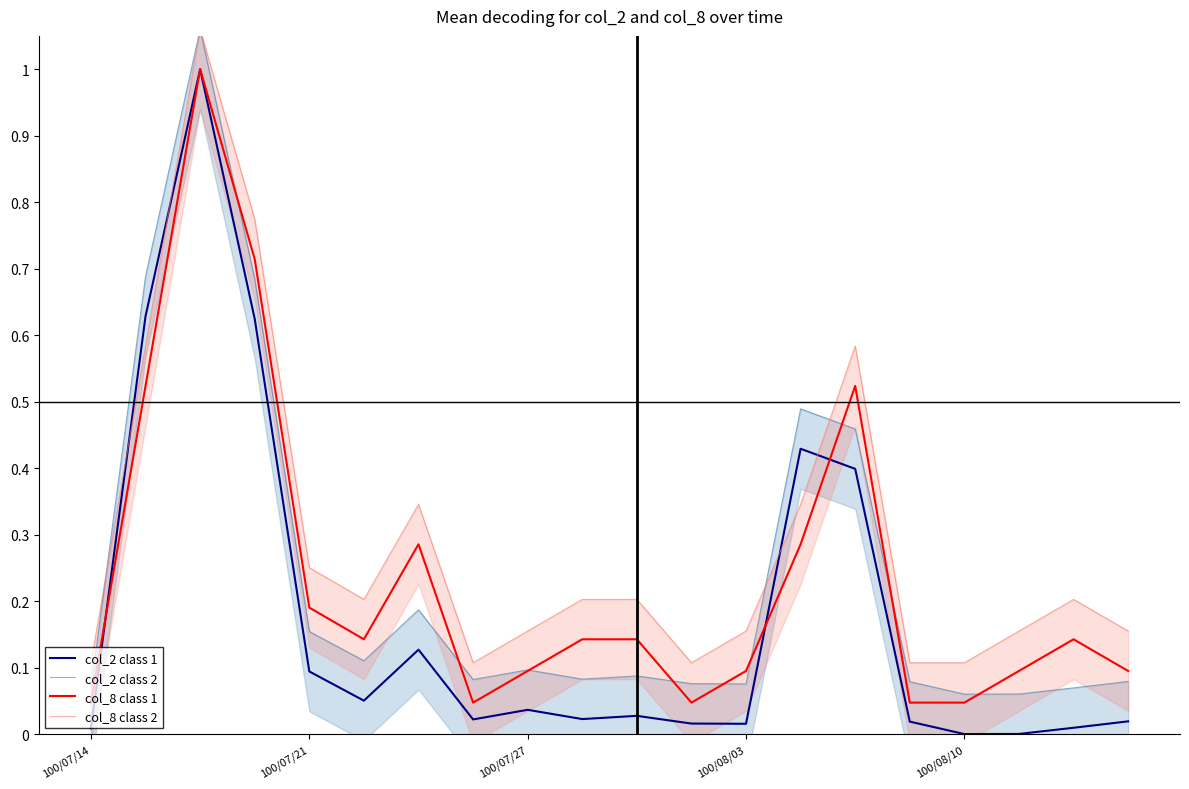

What is the difference between the highest and lowest values at 17?

0.2